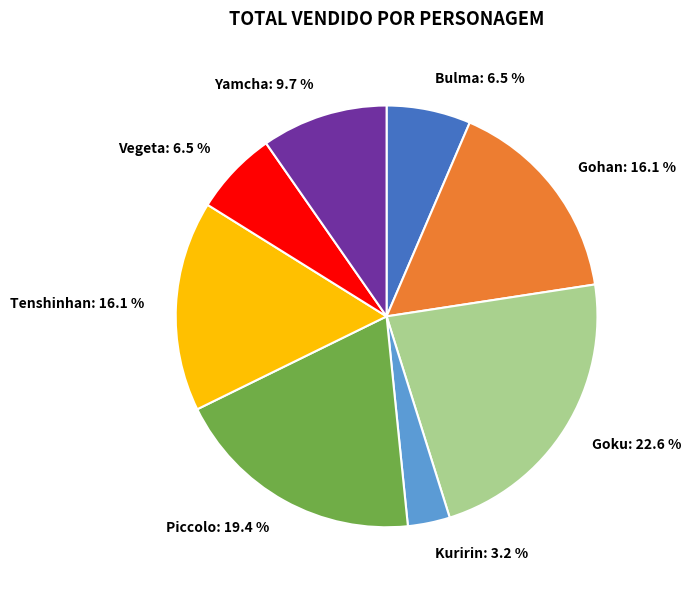

What percentage is NOT represented by Goku: 22.6 %?

77.4%